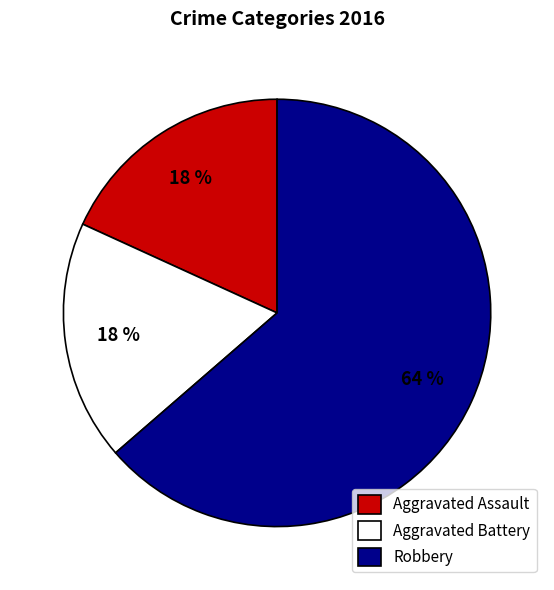

Do Robbery and Aggravated Assault together represent more than half of the pie?

Yes